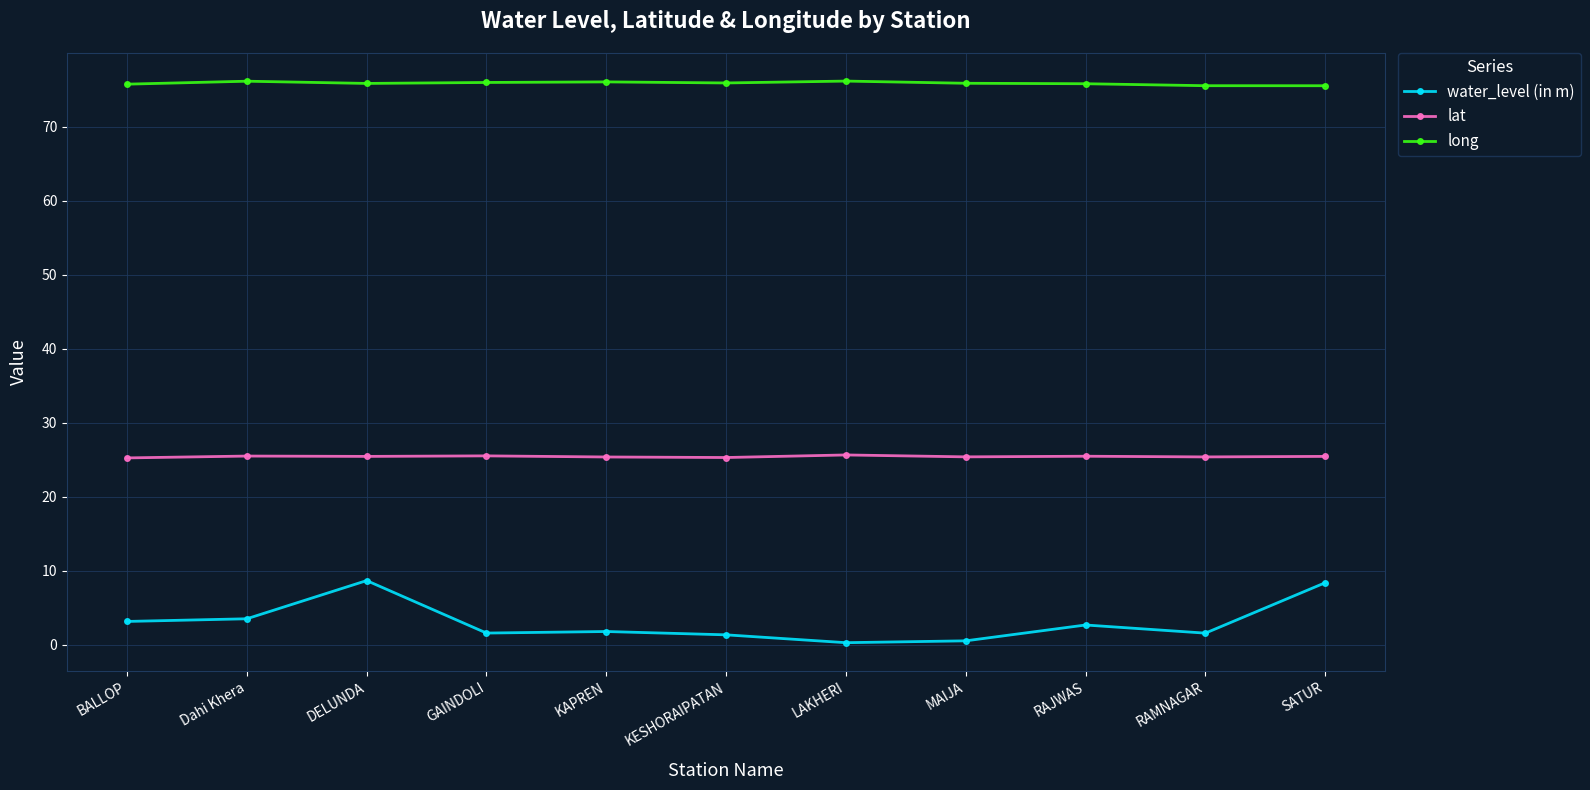

What value does the lat series have at MAIJA?

25.4